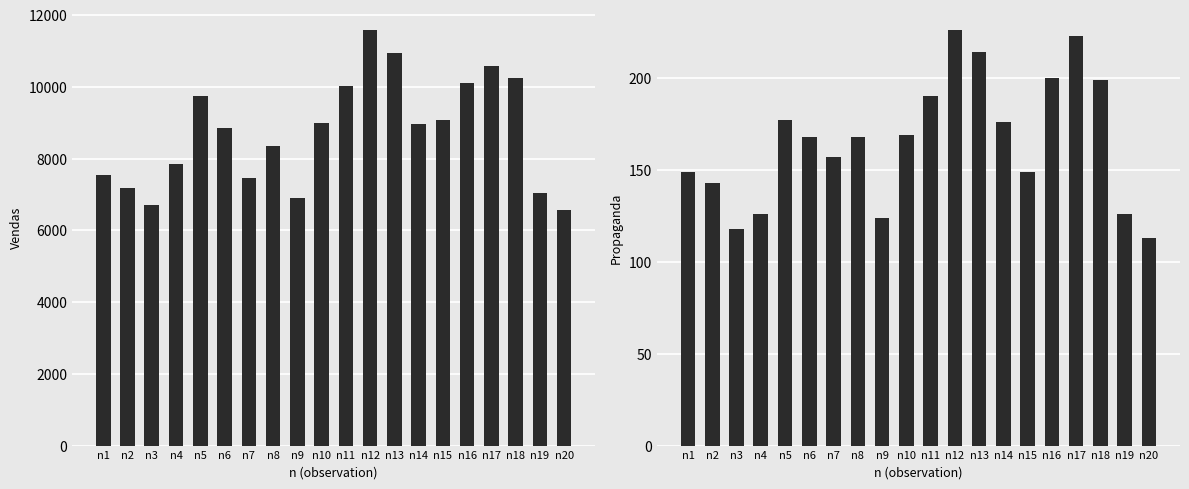

What is the sum of the Propaganda values at n1 and n18?

348